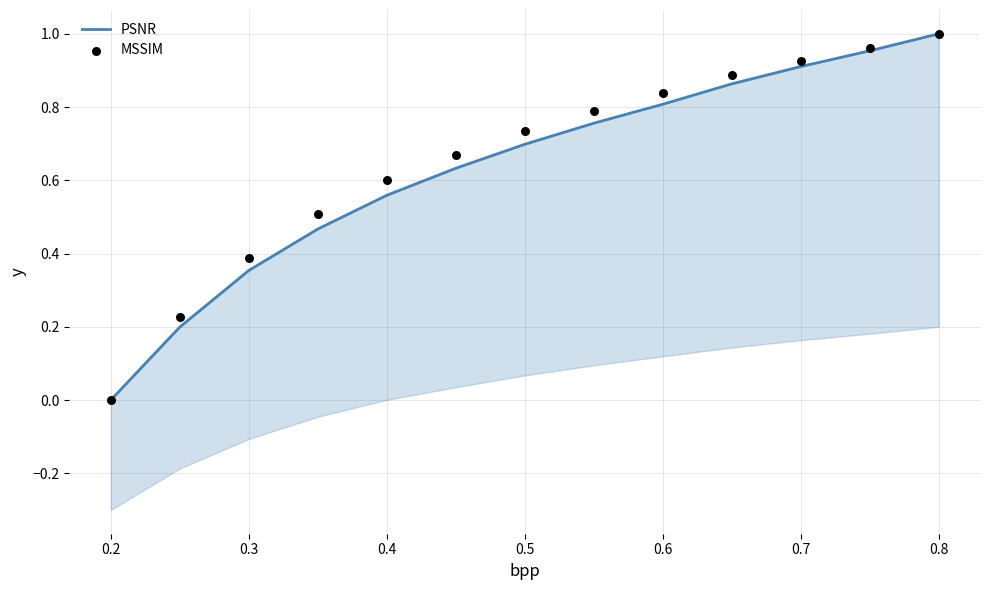

What are all the series names shown in the legend?

PSNR, MSSIM